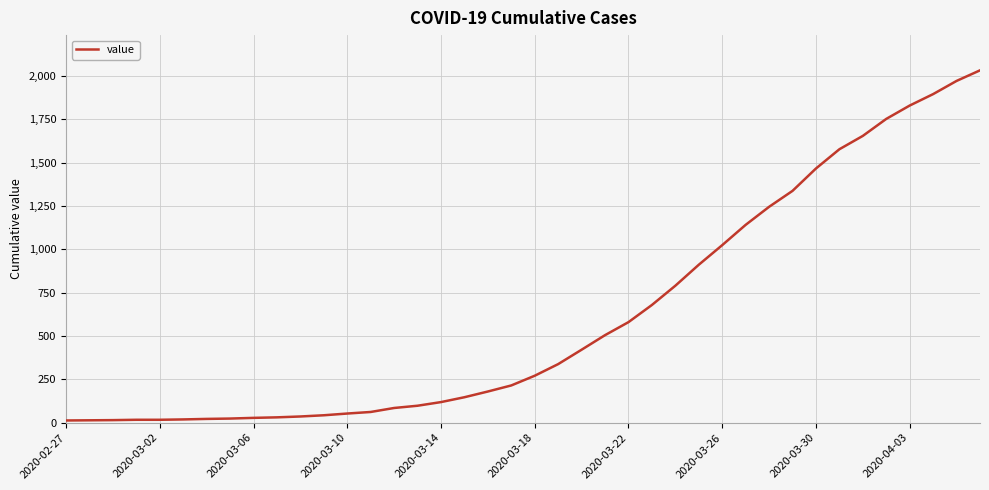

What is the difference between the maximum and minimum values?

2019